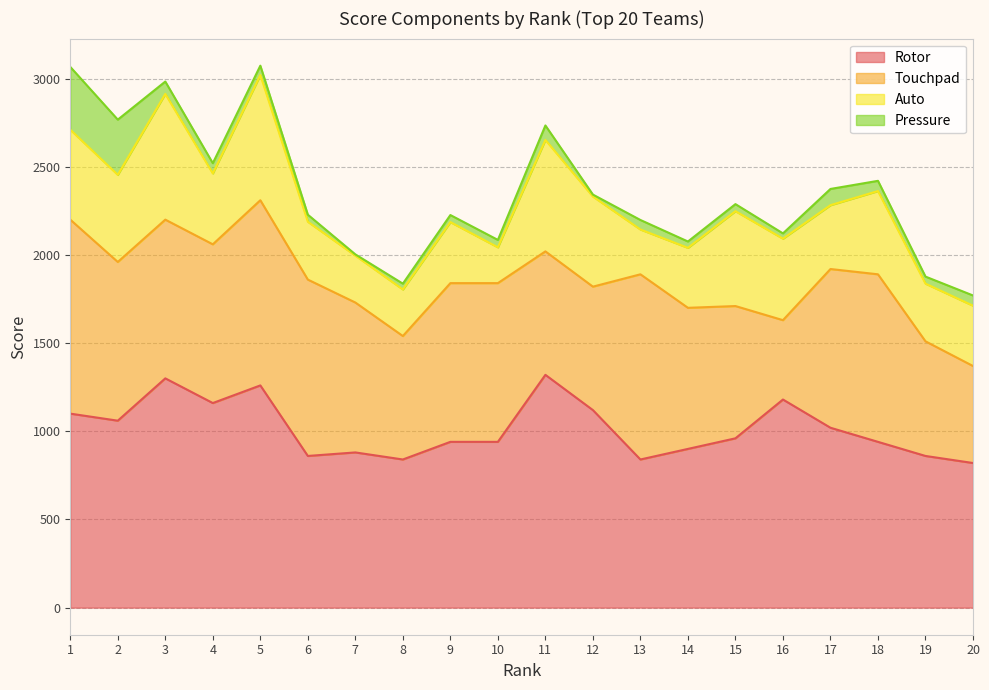

Reading left to right, transcribe all the data shown in this chart.

Auto: 1=510	2=494	3=713	4=402	5=710	6=328	7=266	8=264	9=346	10=203	11=632	12=511	13=254	14=340	15=538	16=462	17=362	18=472	19=327	20=342
Rotor: 1=1100	2=1060	3=1300	4=1160	5=1260	6=860	7=880	8=840	9=940	10=940	11=1320	12=1120	13=840	14=900	15=960	16=1180	17=1020	18=940	19=860	20=820
Touchpad: 1=1100	2=900	3=900	4=900	5=1050	6=1000	7=850	8=700	9=900	10=900	11=700	12=700	13=1050	14=800	15=750	16=450	17=900	18=950	19=650	20=550
Pressure: 1=356	2=313	3=70	4=58	5=53	6=40	7=7	8=33	9=40	10=42	11=82	12=11	13=54	14=36	15=40	16=30	17=92	18=58	19=40	20=58